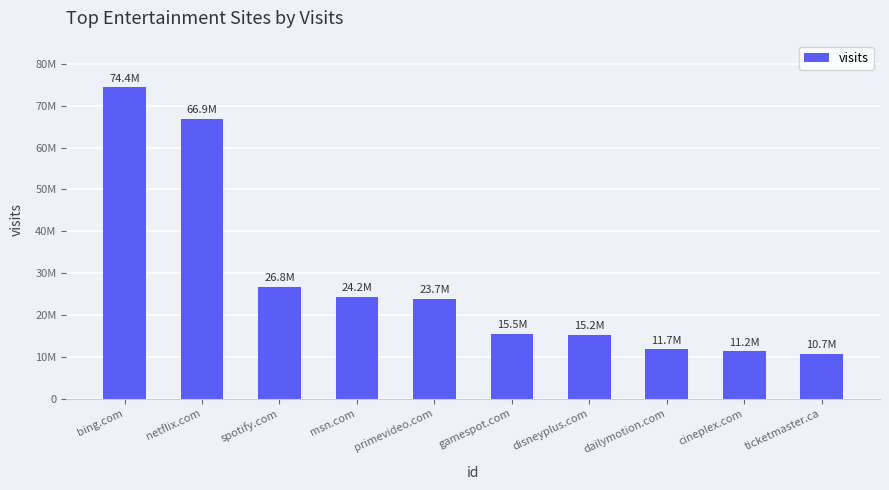

Are the bars horizontal?

No